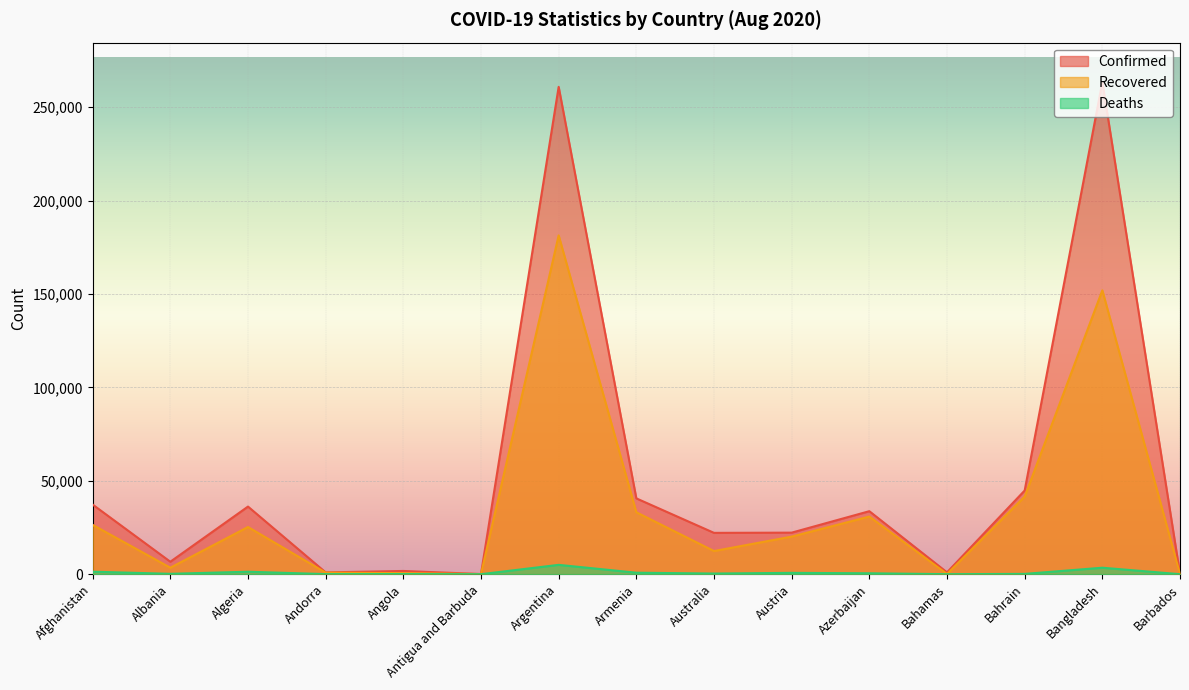

What is the label of the 15th point from the left?

Barbados